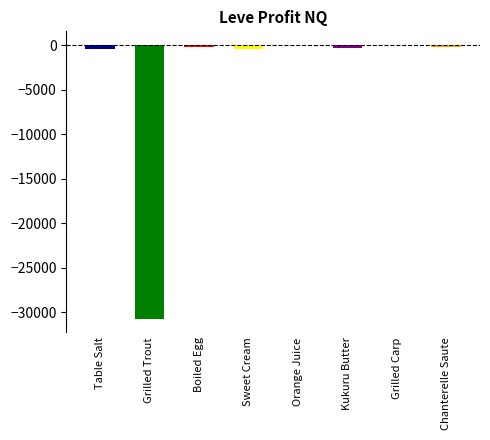

Is it true that the value at Grilled Trout is -18024.6?

False